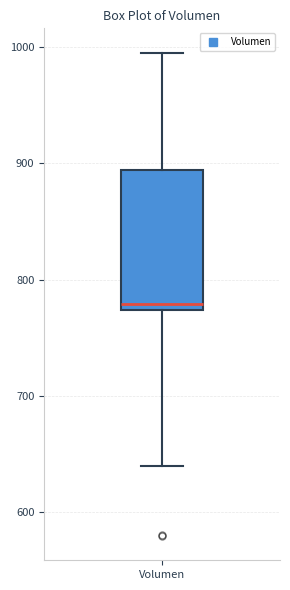

Where is the lower edge of the box for Volumen on the y-axis? The values are not printed on the chart, so give them approximately, as read against the axis.

770